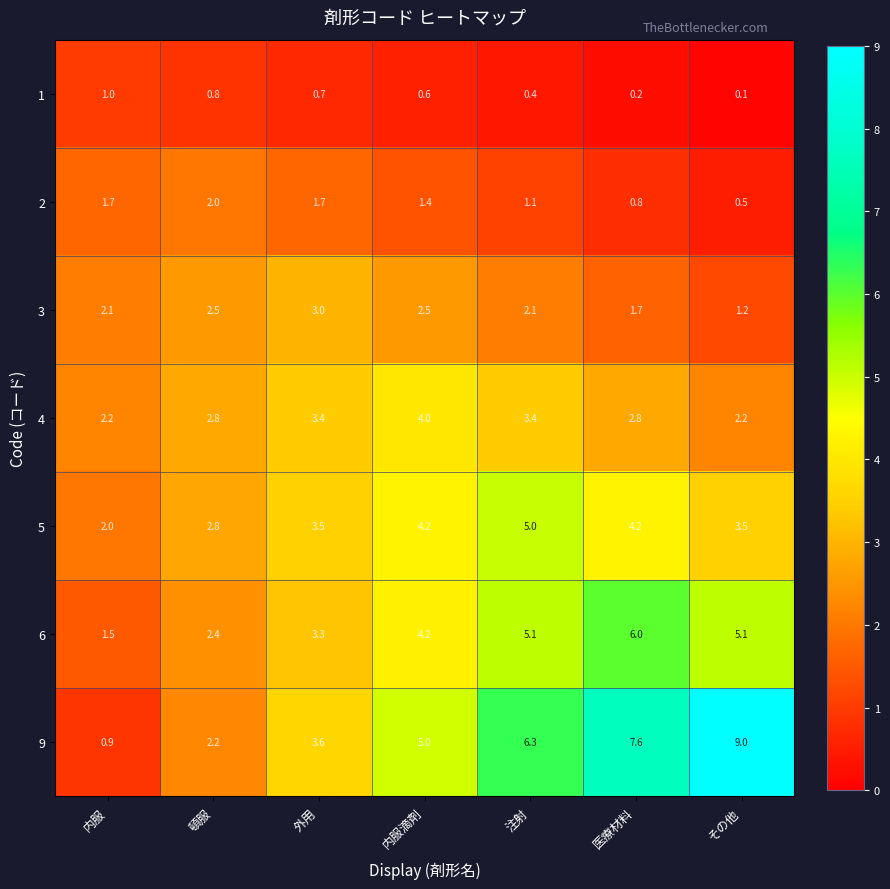

What is the spread (max minus min) of values at 頓服?

2.0